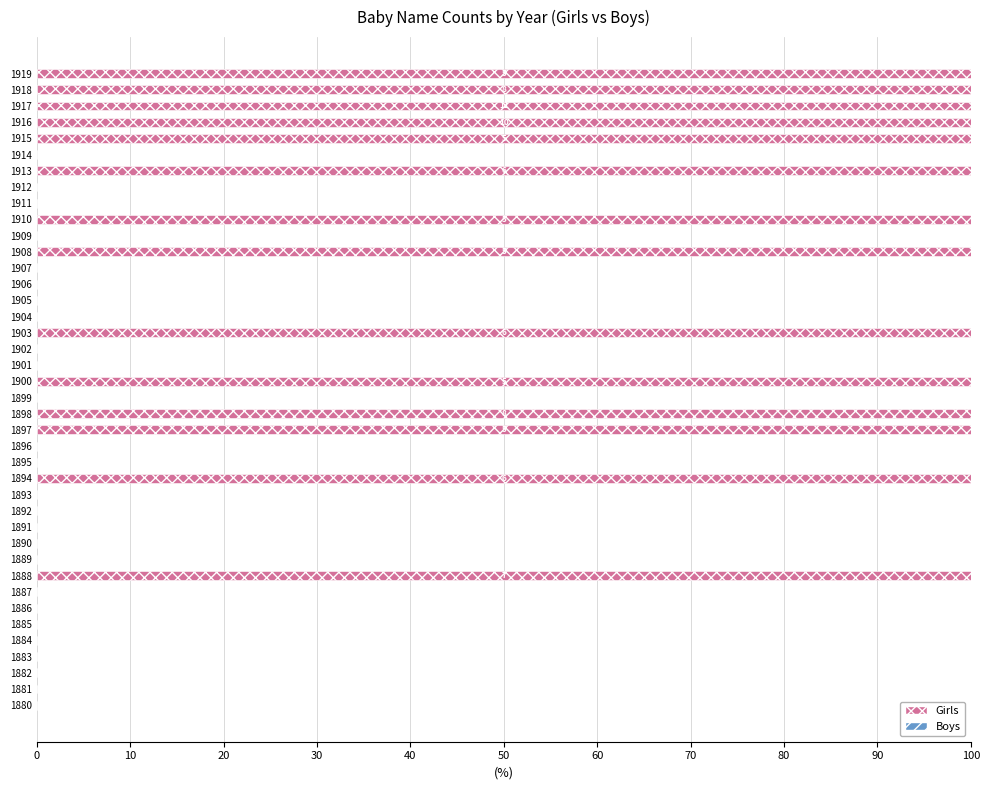

Are the bars horizontal?

Yes